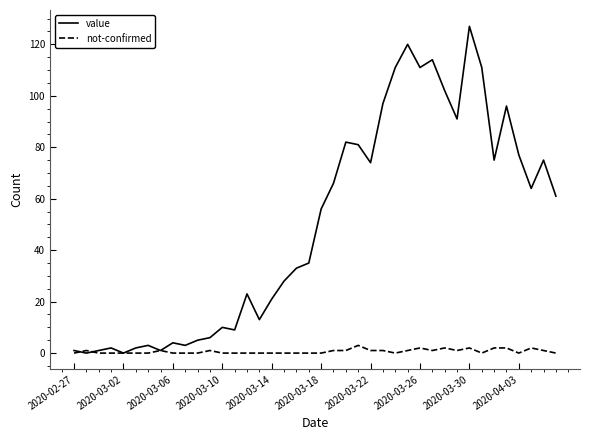

Which series ends up on top after the final intersection of not-confirmed and value?

value